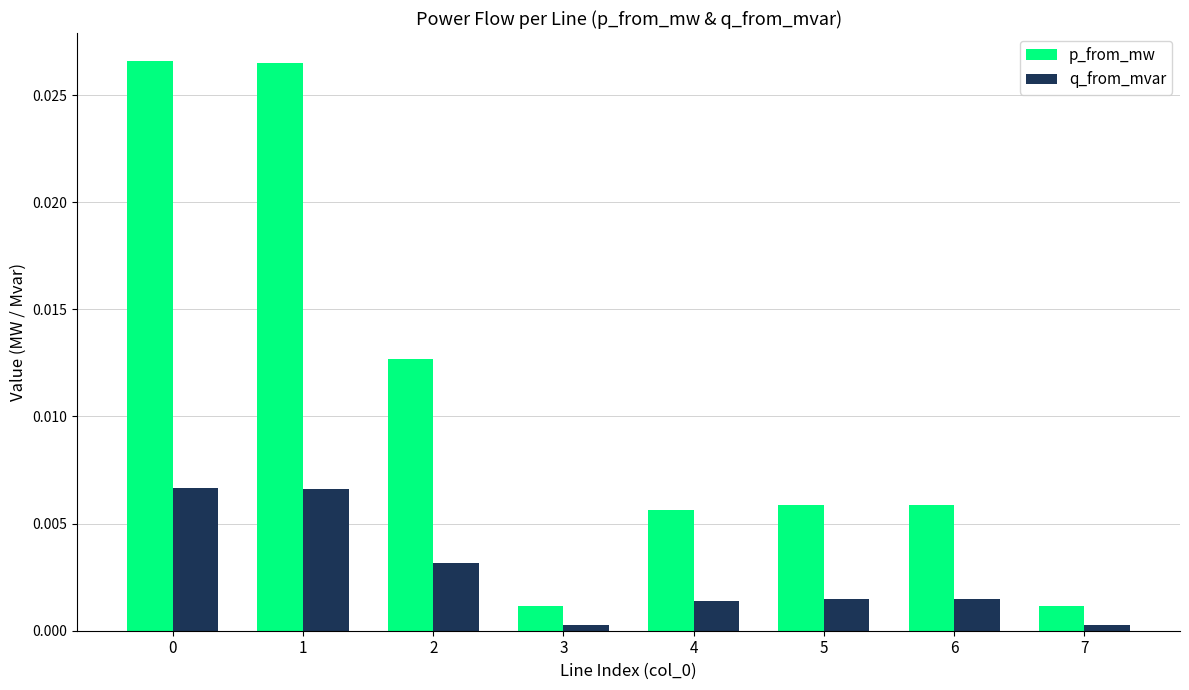

The p_from_mw series shows 0.0 at 6. True or false?

True